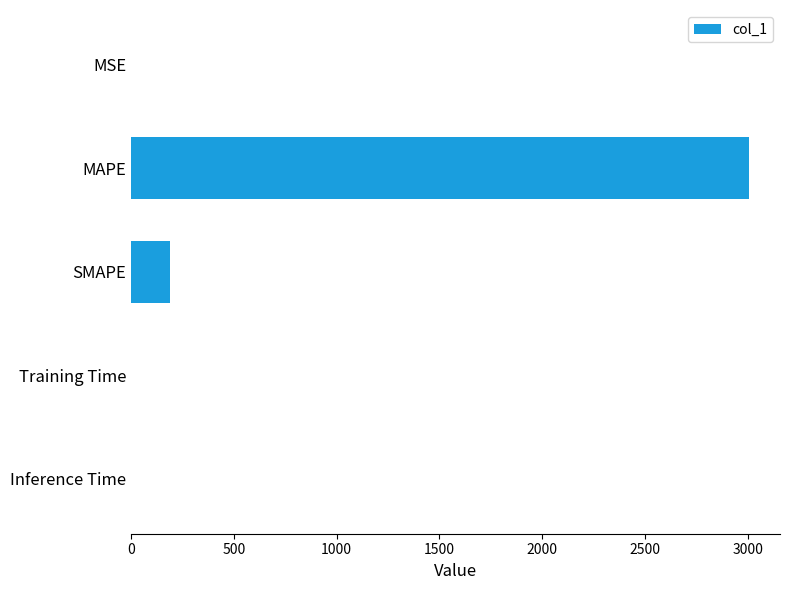

The value at MAPE is 3006.7. True or false?

True